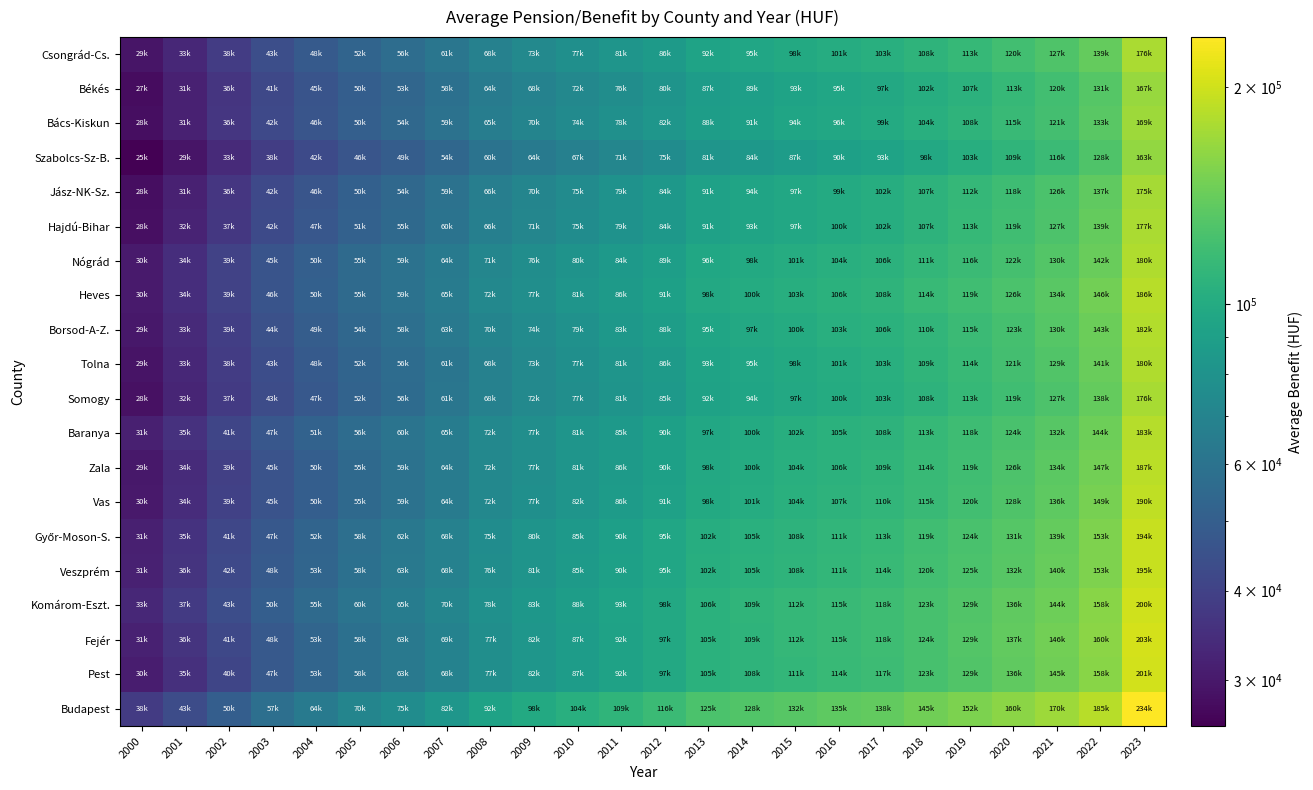

How many series are shown in this chart?

20